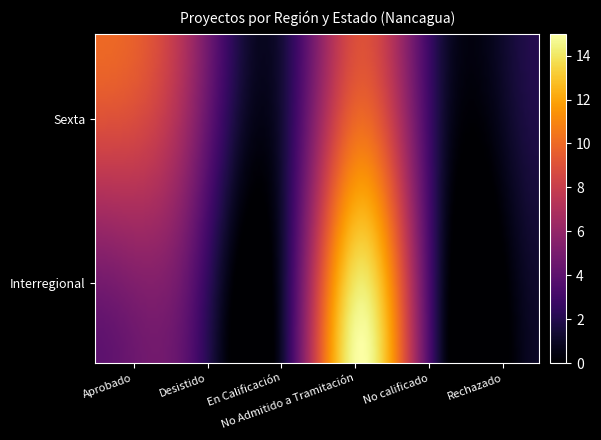

At which category does the chart reach its minimum across all series?

En Calificación